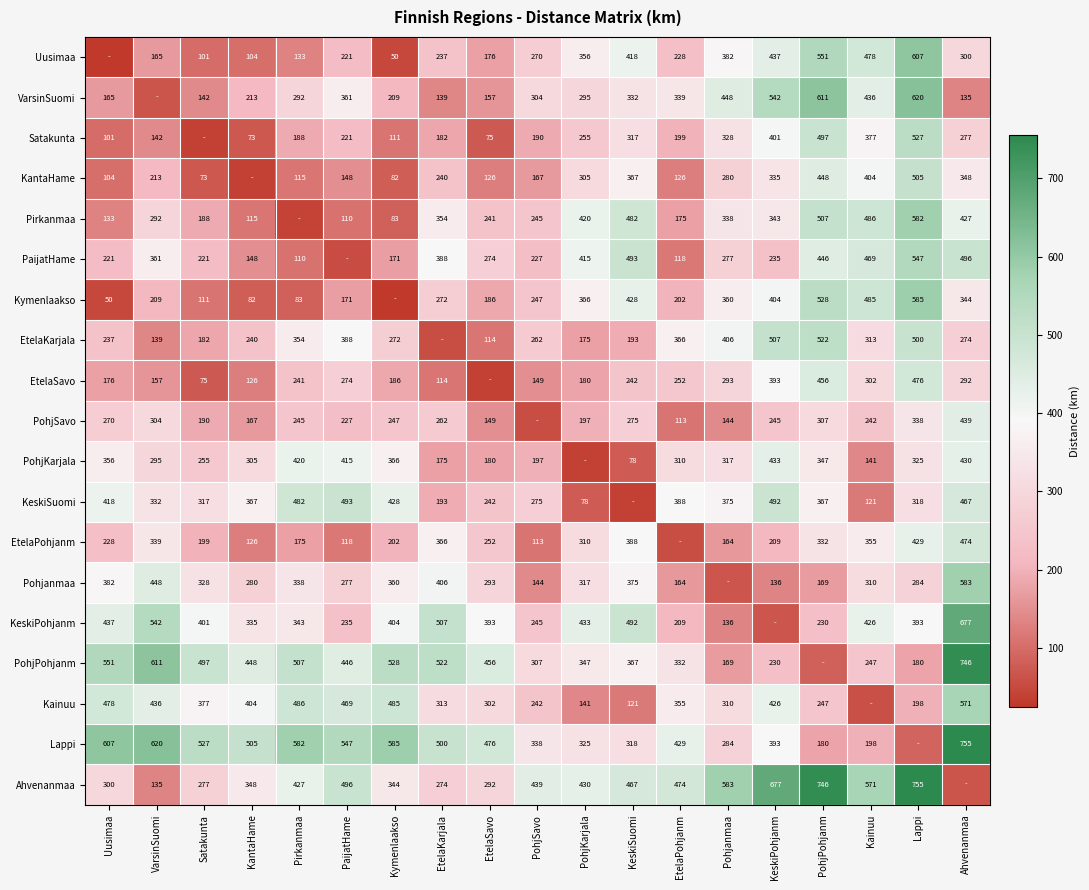

How many distinct data groups are displayed?

19